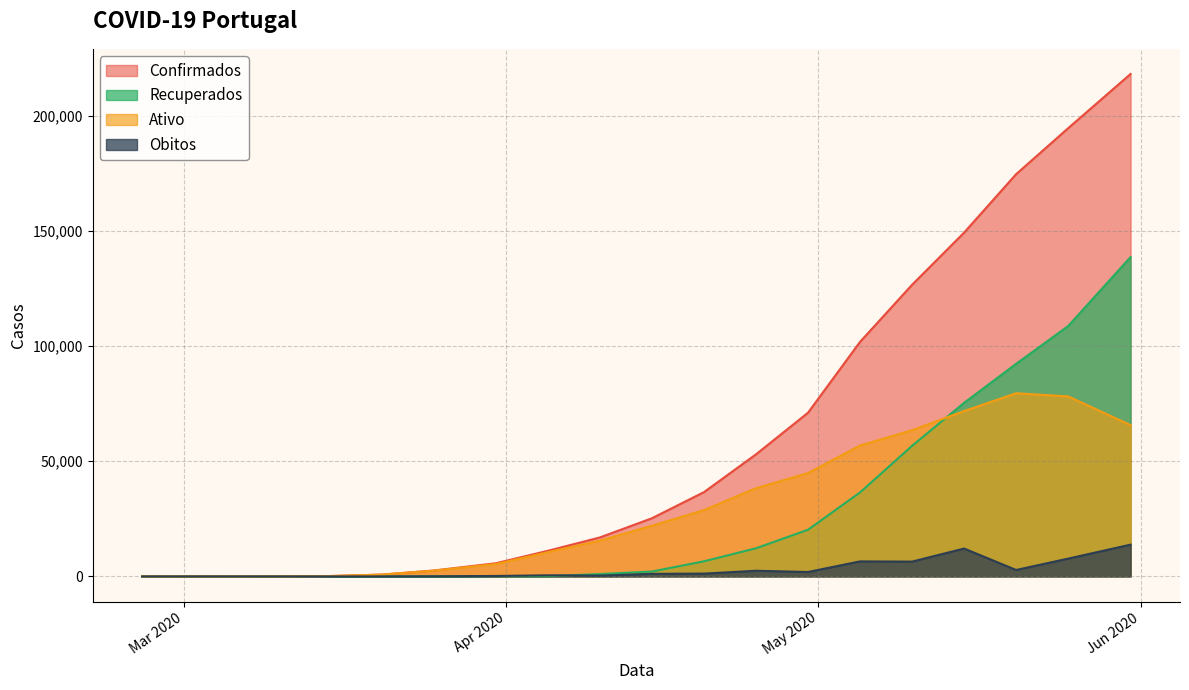

Which category has the lowest value across all series?

2020-02-26